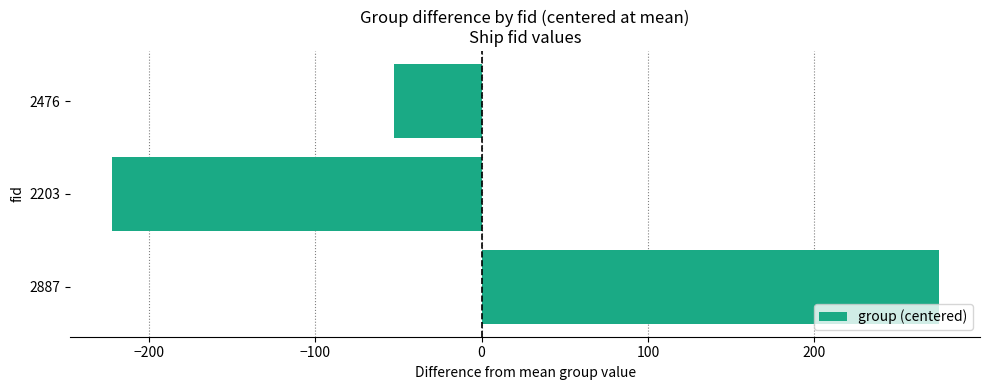

The value at 2203 is -387.0. True or false?

False